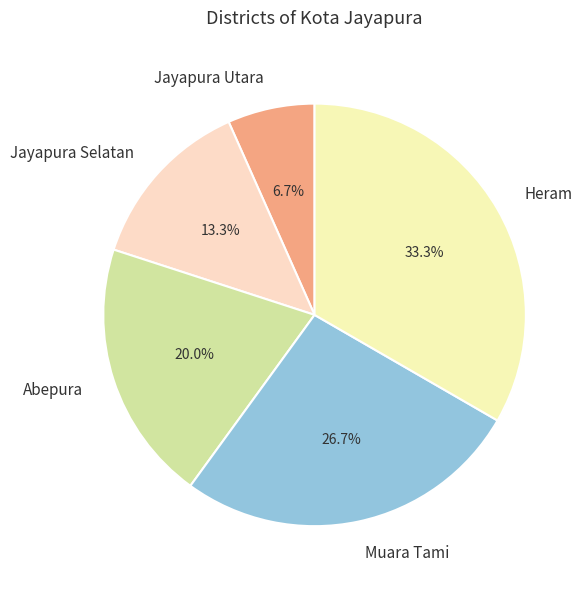

Count the number of slices in the pie.

5